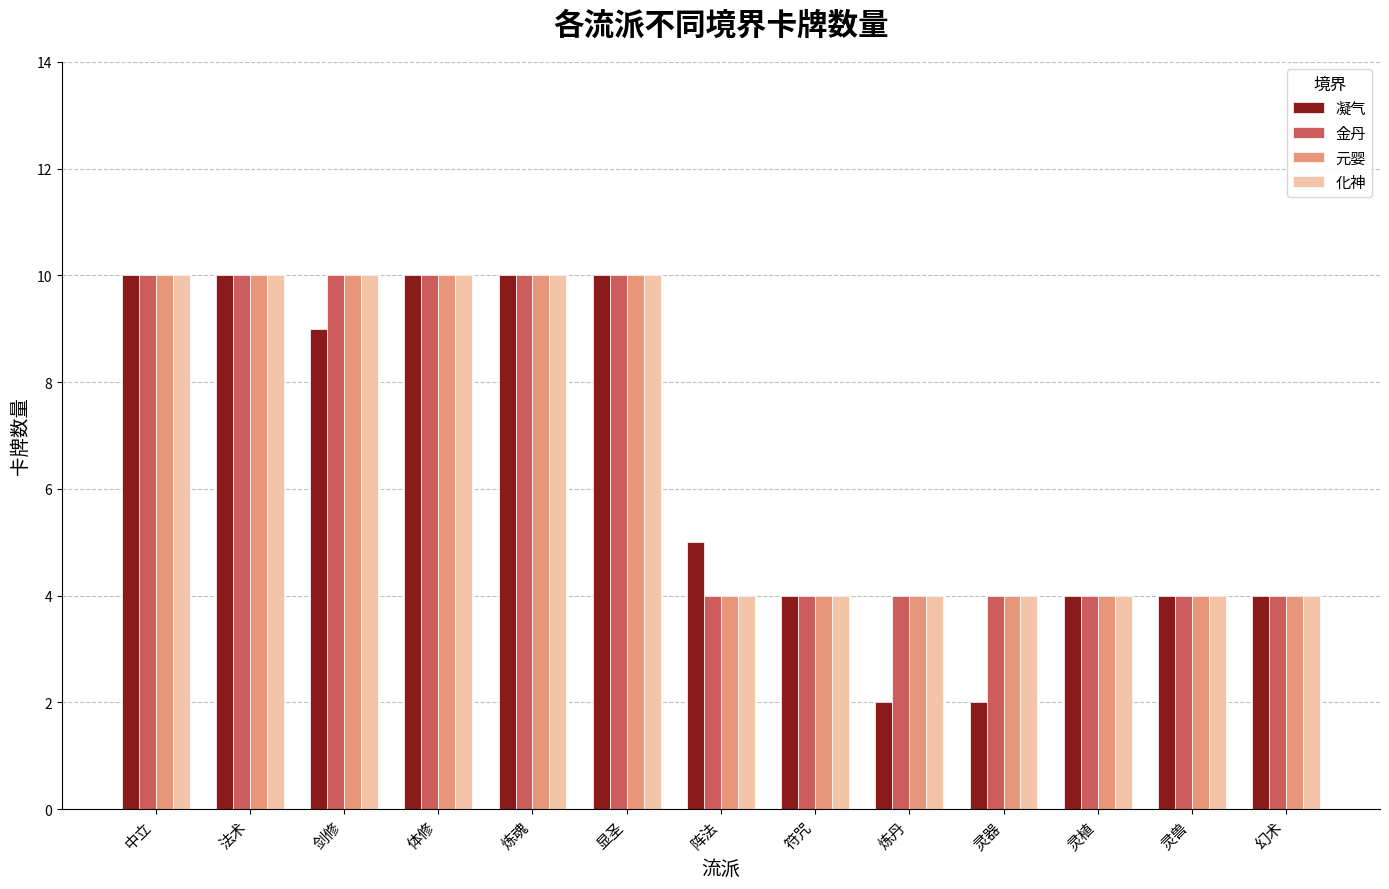

What is the greatest value displayed?

10